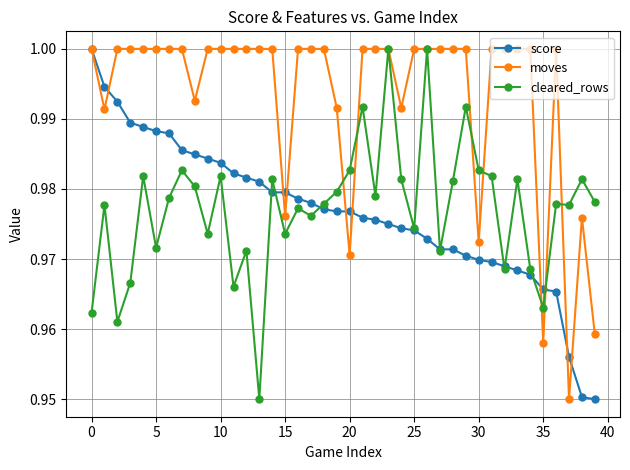

Which series has the largest total across all categories?

moves